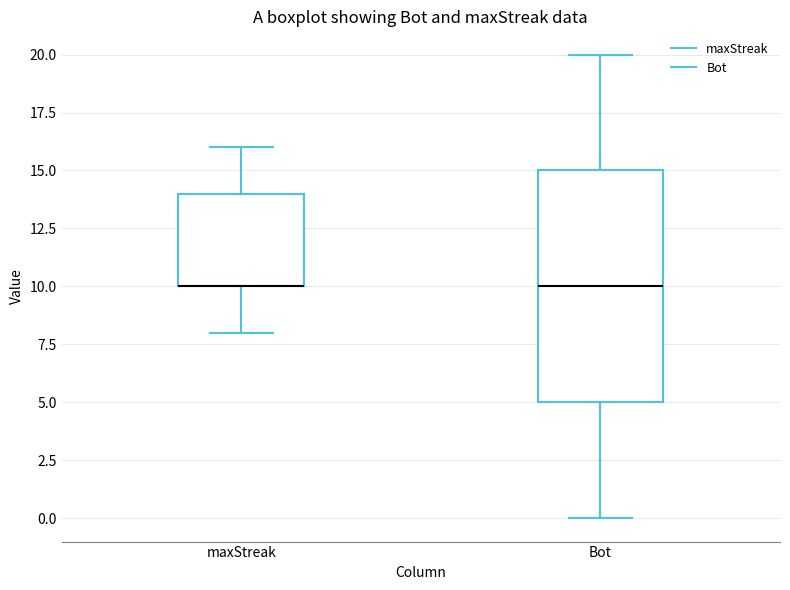

Which box is the tallest, from its lower edge to its upper edge?

Bot